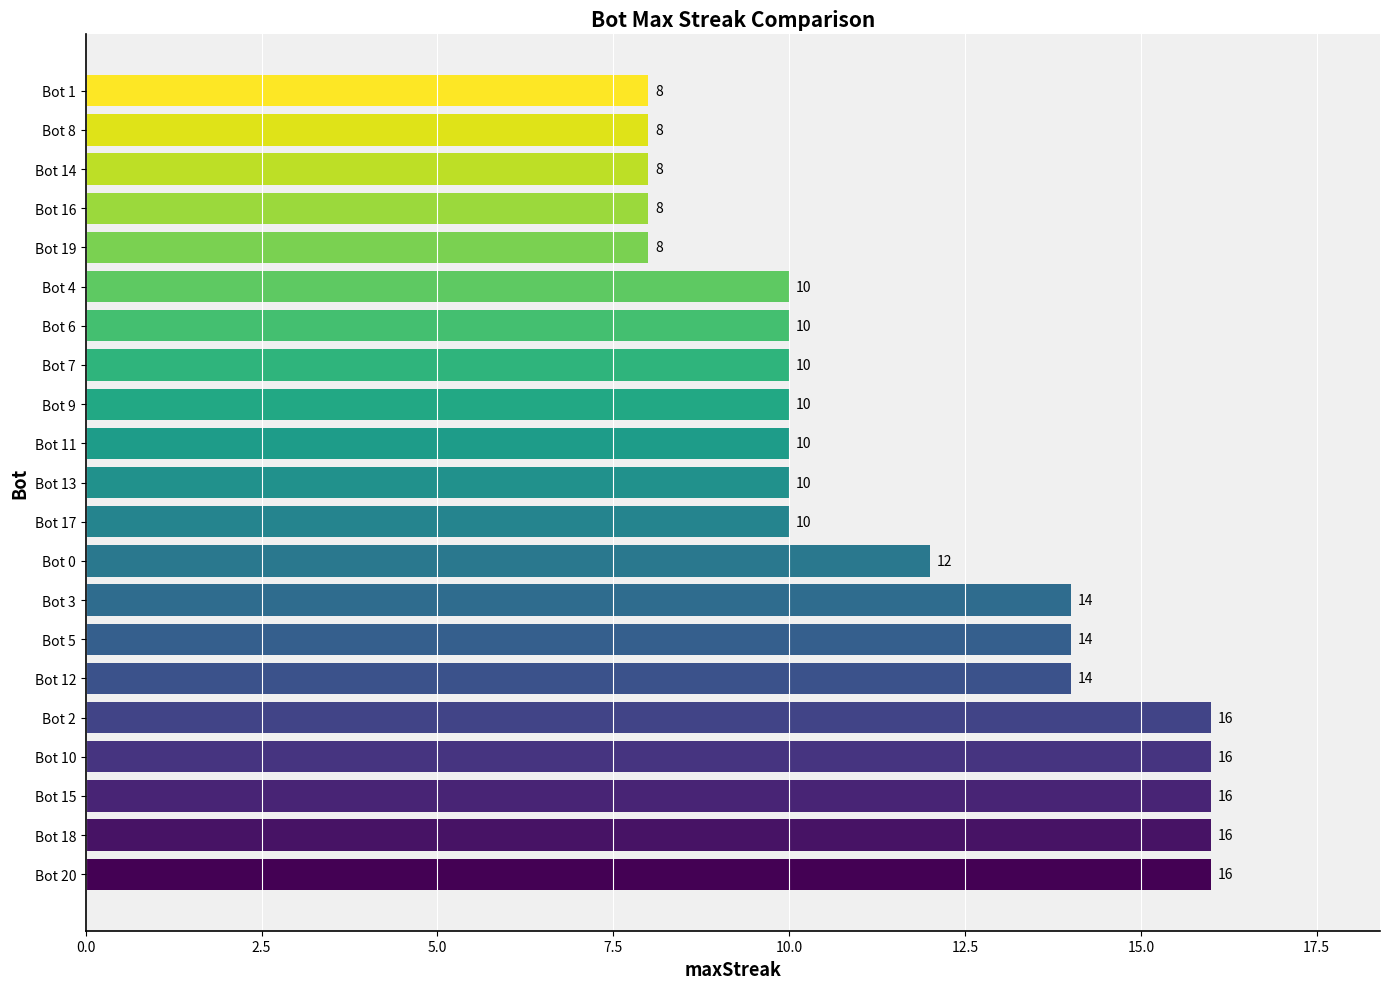

What is the difference between the values at Bot 12 and Bot 16?

6